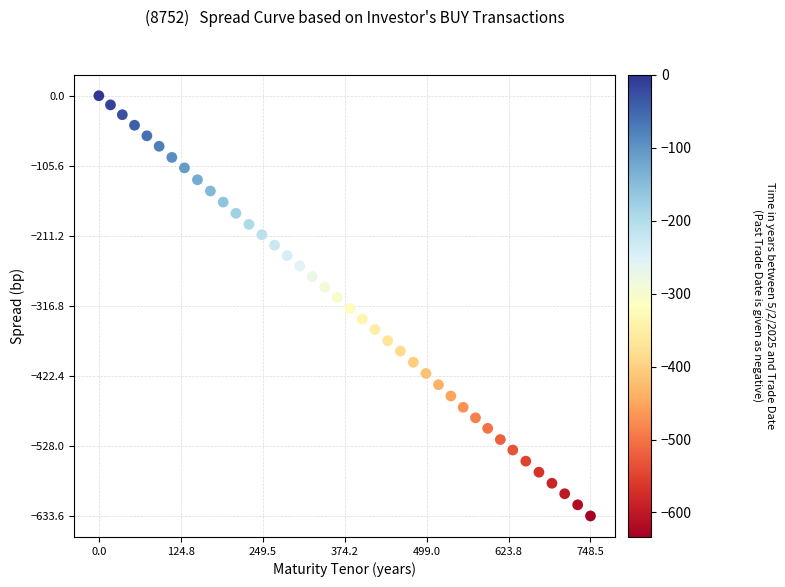

What is the range of Y values (max minus min)?

633.6